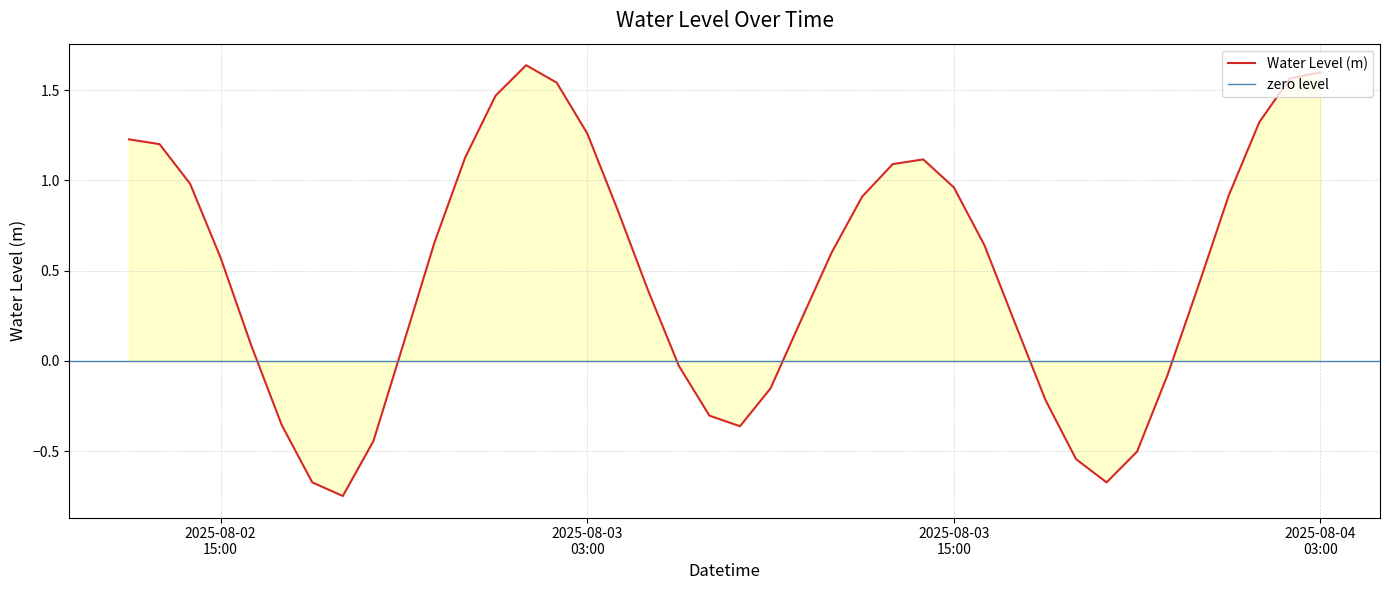

At which category does the data reach its first local peak?

2025-08-03 01:00:00